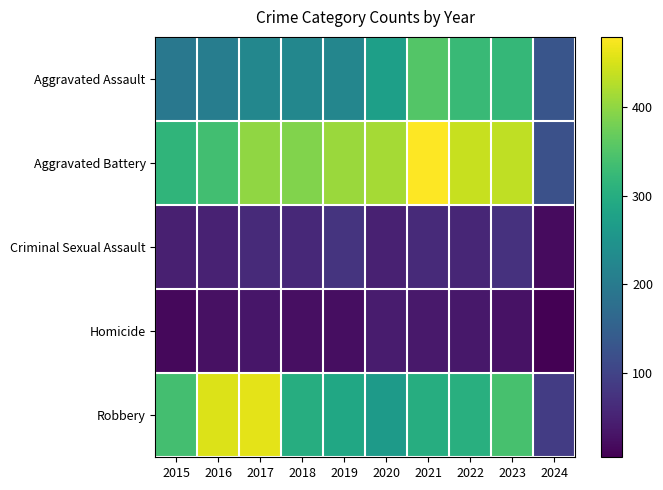

Between 2017 and 2015, which is larger?

2017